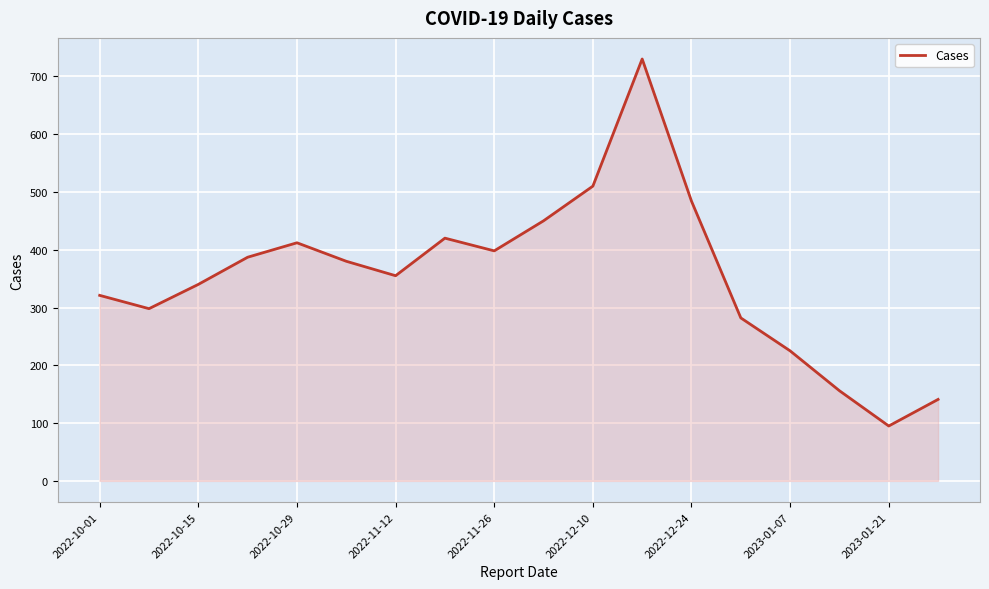

What is the maximum value shown in the chart?

730